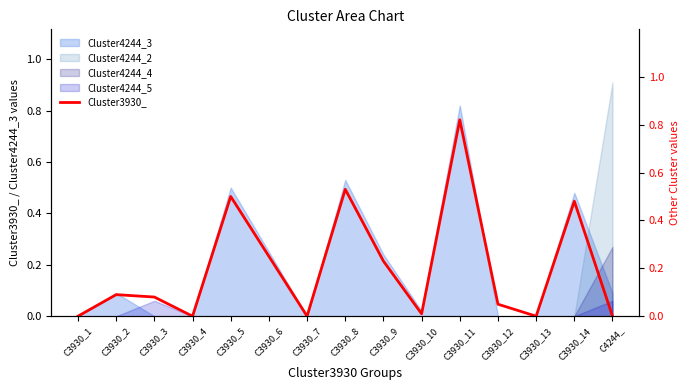

True or false: there are more than 1 points higher than both neighbors.

True